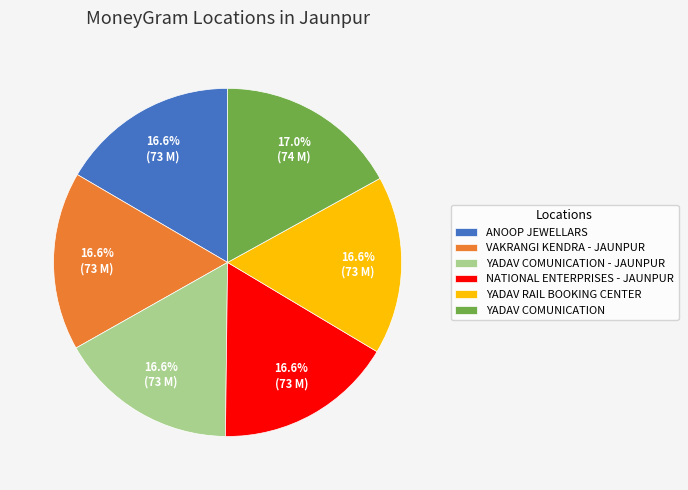

How many slices are in this pie chart?

6